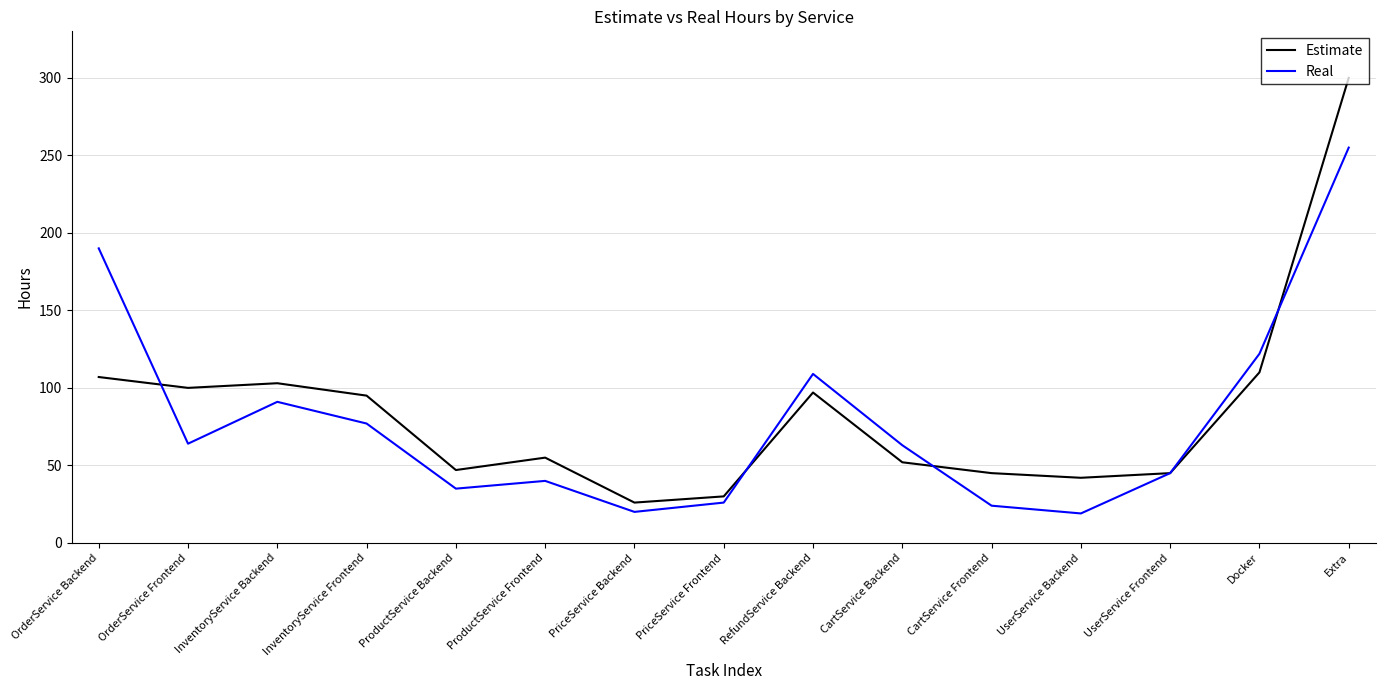

What is the minimum value for Real?

19